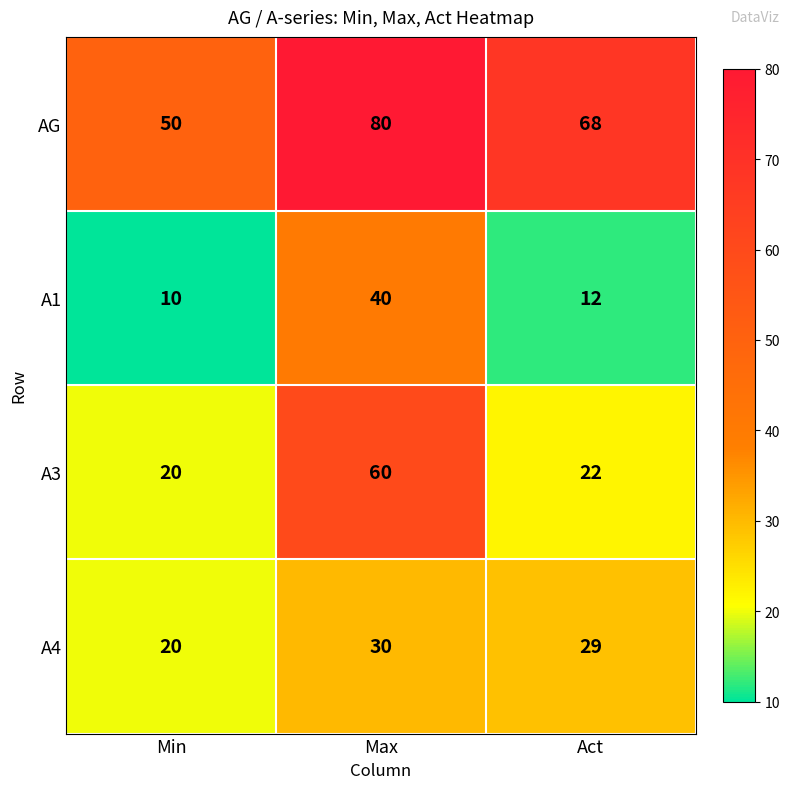

Count the A4 values in the range 20 to 30.

3